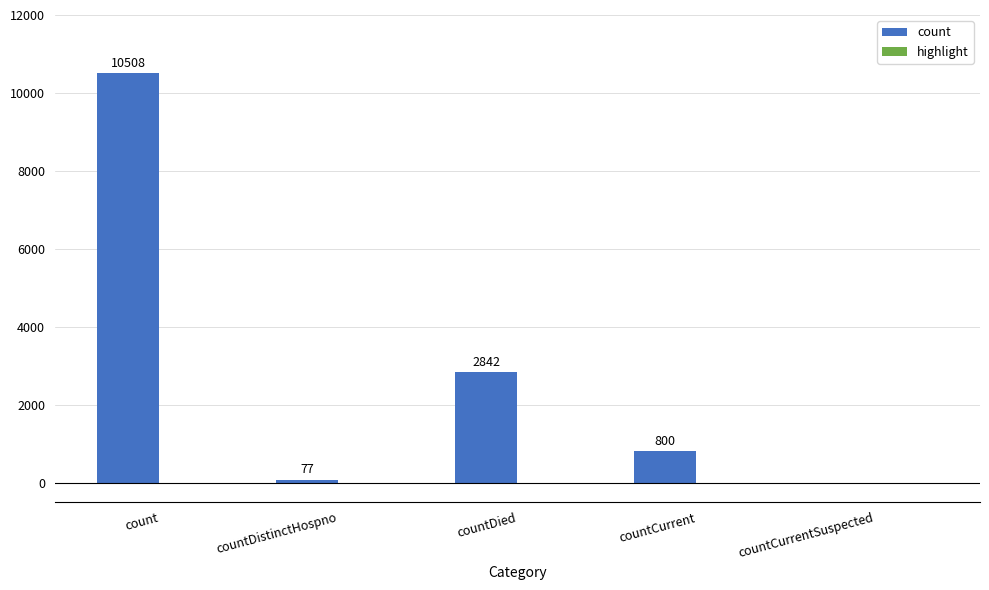

What is the maximum value shown in the chart?

10508